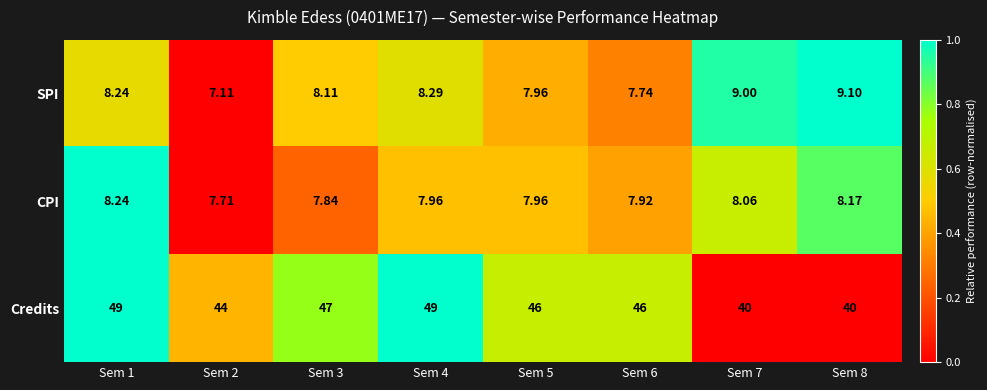

At Sem 6, list the series in order from smallest to largest.

SPI, CPI, Credits